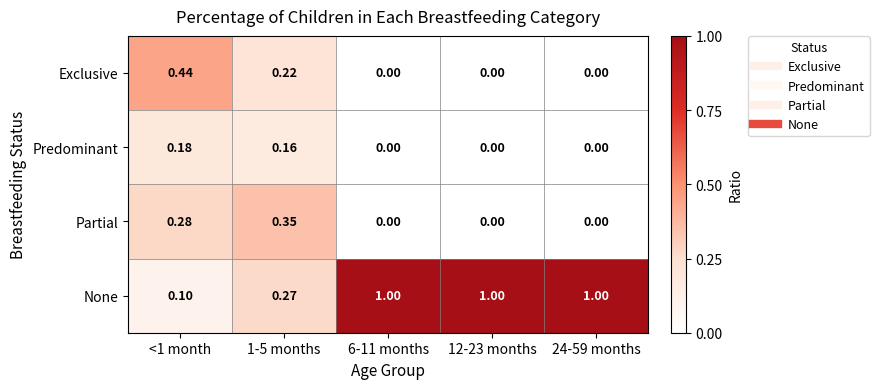

List the series in order of their peak value, lowest first.

Predominant, Partial, Exclusive, None